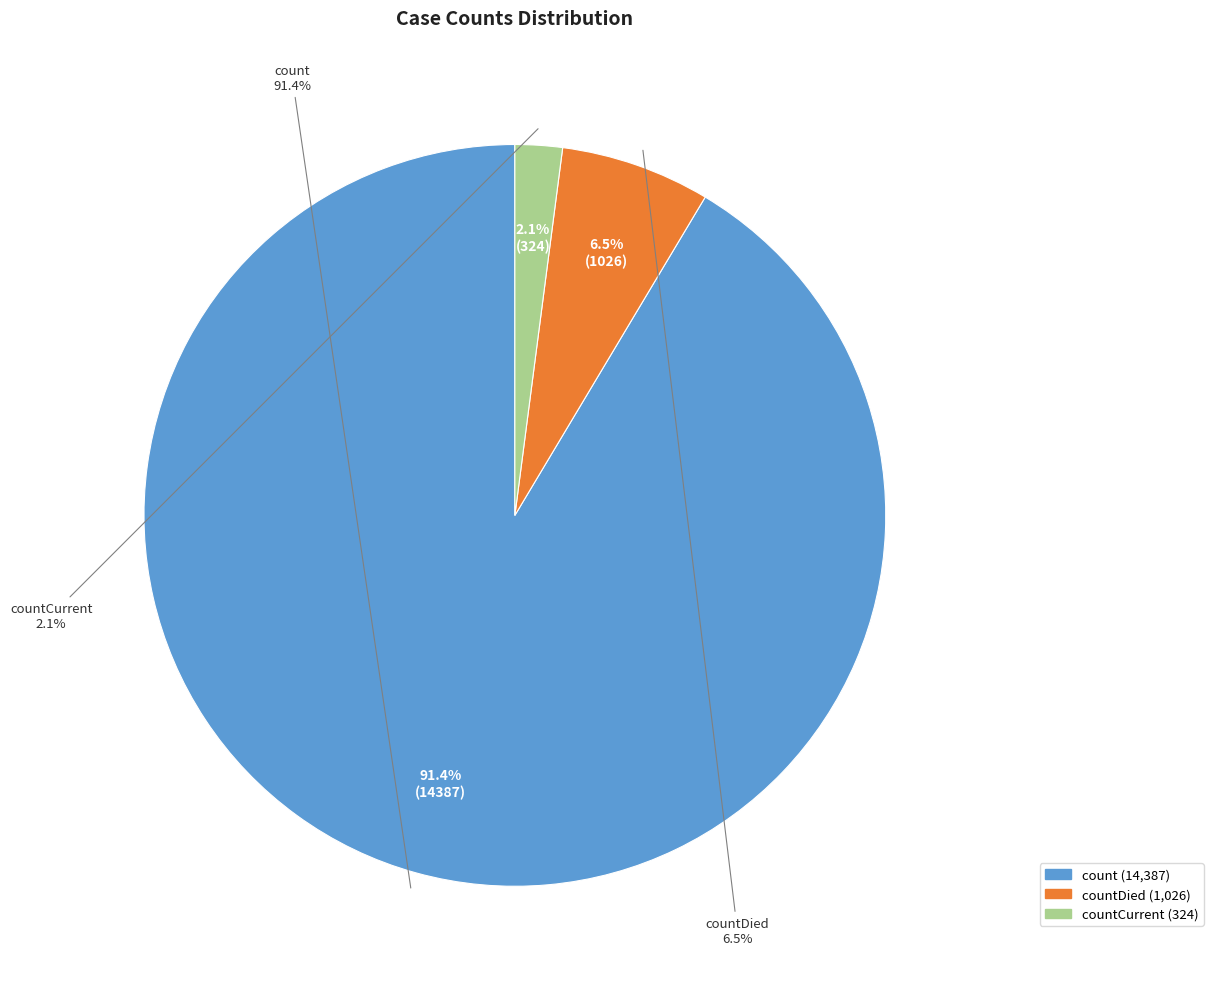

What is the ratio of the value at countCurrent to the value at countDied?

0.3